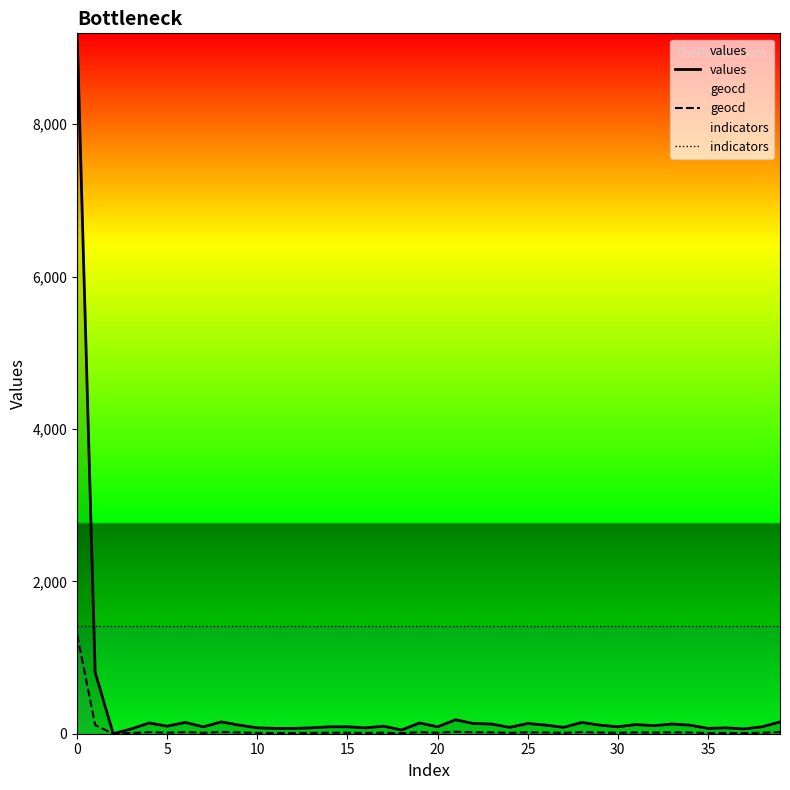

What is the label of the 39th point from the left?

38